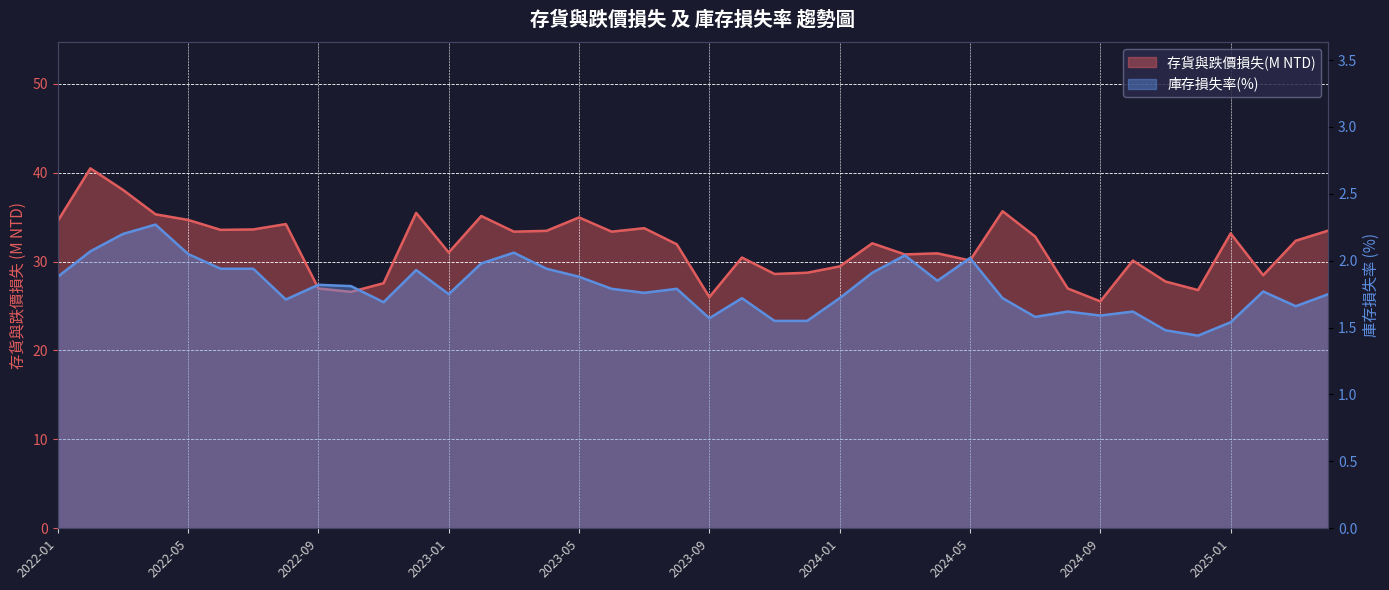

What is the sum of the 存貨與跌價損失(M NTD) values at 2022-03 and 2024-05?

68.2